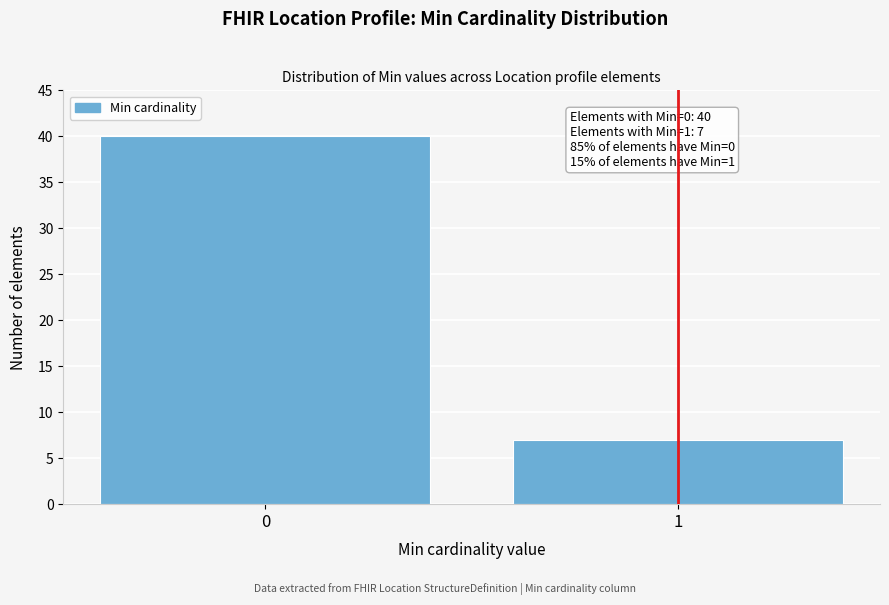

Reading right to left, extract all data points from this chart.

1=7	0=40